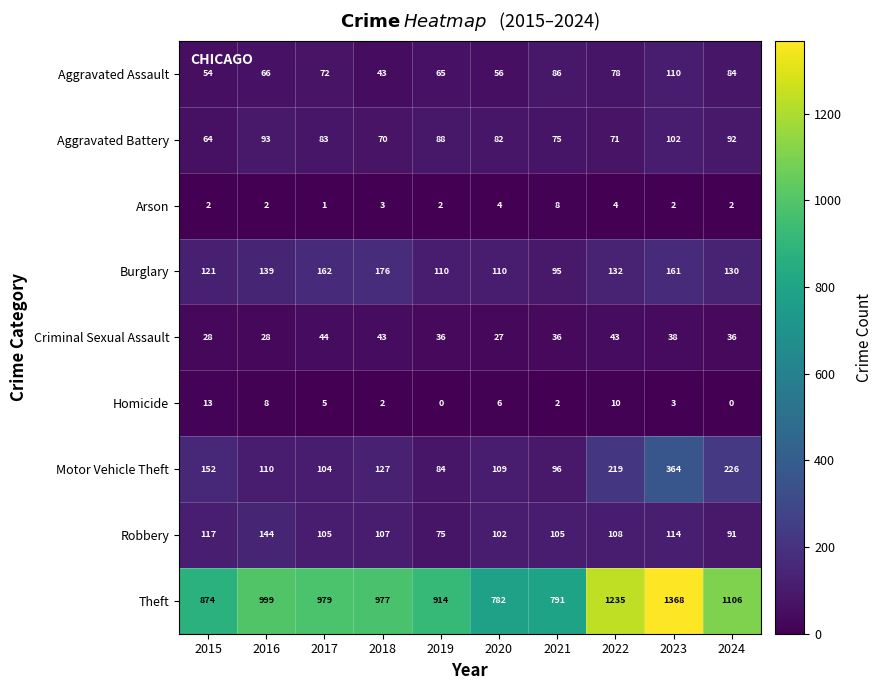

Rank the series by their maximum value, from lowest to highest.

Arson, Homicide, Criminal Sexual Assault, Aggravated Battery, Aggravated Assault, Robbery, Burglary, Motor Vehicle Theft, Theft